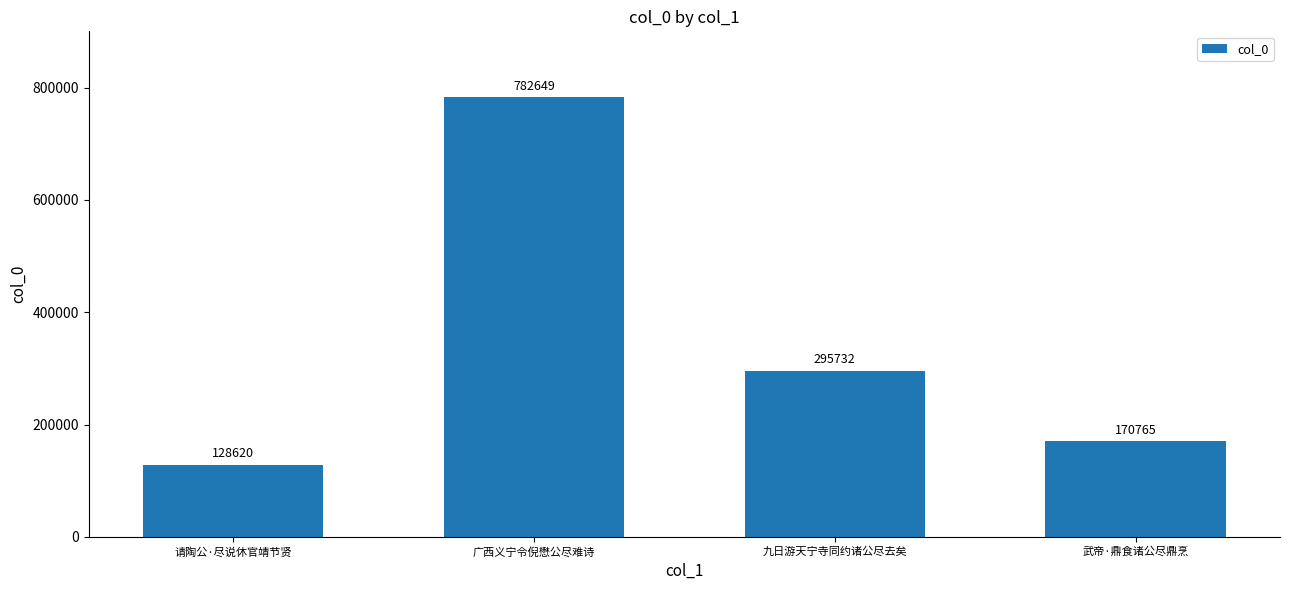

List the labels in order of value, largest first.

广西义宁令倪懋公尽难诗, 九日游天宁寺同约诸公尽去矣, 武帝·鼎食诸公尽鼎烹, 请陶公·尽说休官靖节贤